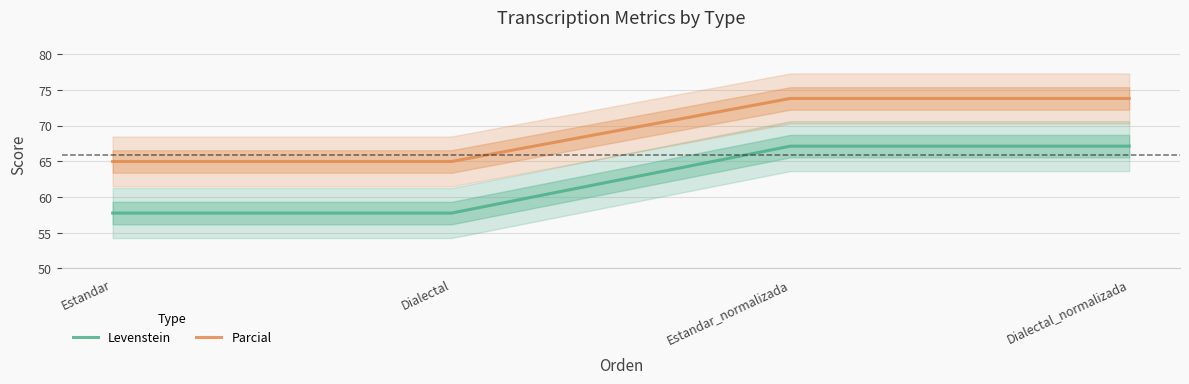

Rank the series by their average value, from lowest to highest.

Levenstein, Parcial